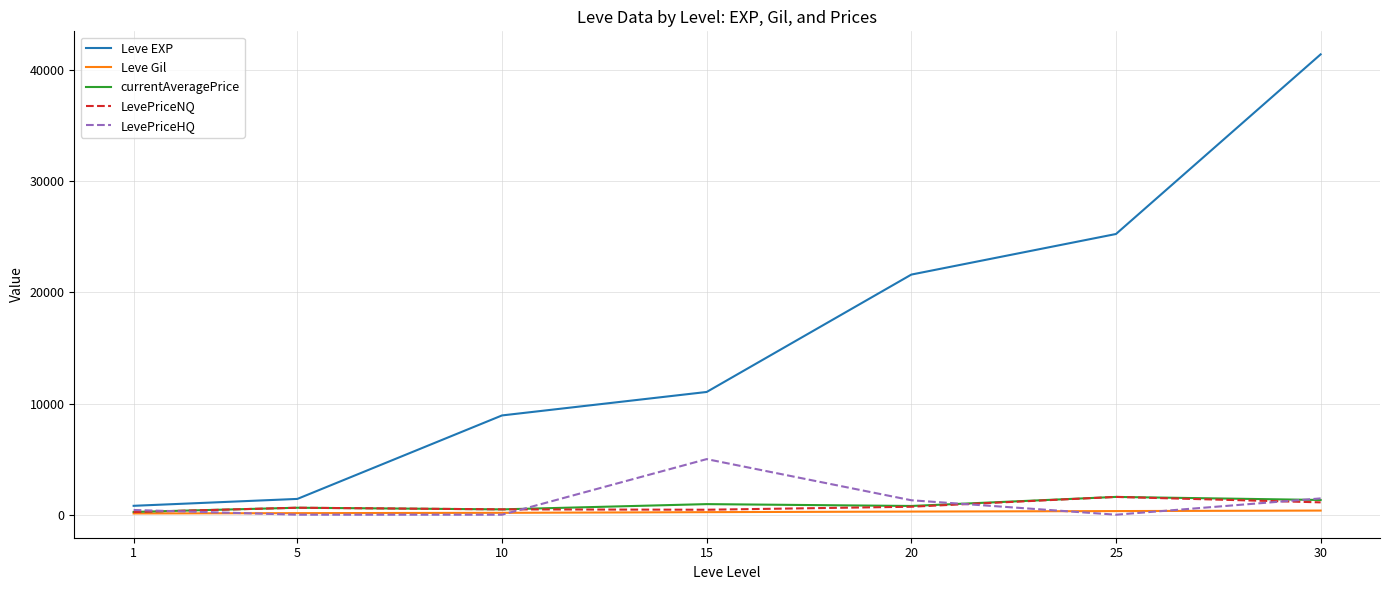

Between 1 and 20, which series saw the biggest shift?

Leve EXP